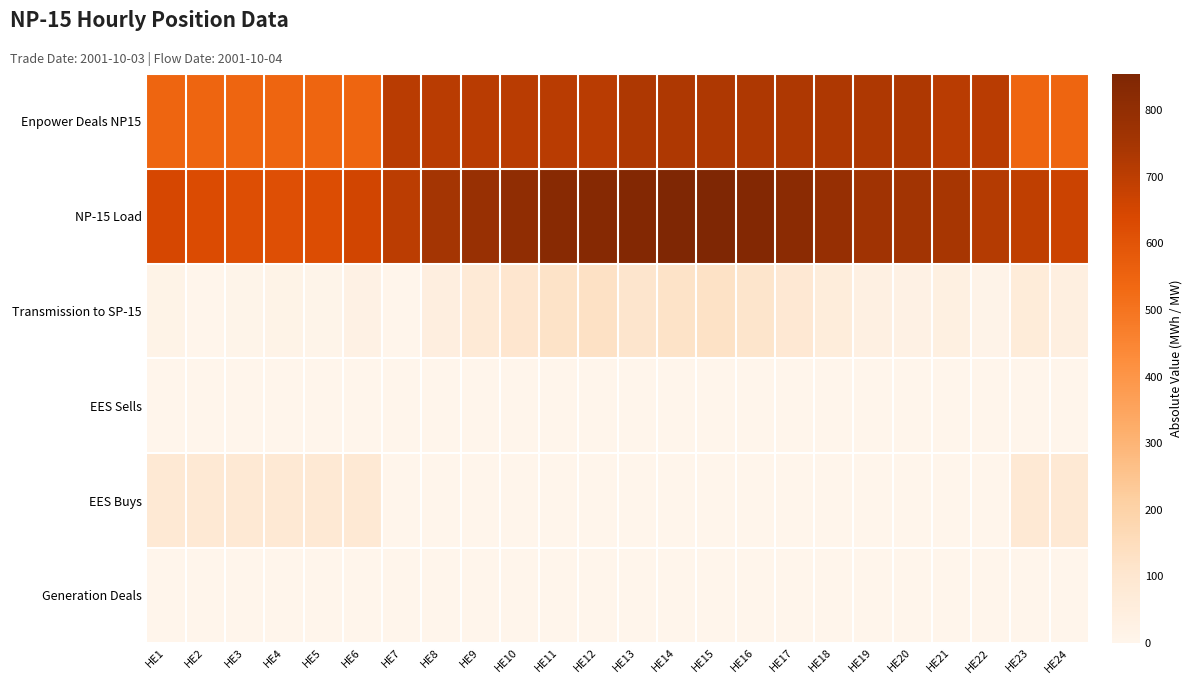

Reading right to left, what are all the values shown in this chart?

Generation Deals: HE24=0.0	HE23=0.0	HE22=0.0	HE21=0.0	HE20=0.0	HE19=0.0	HE18=0.0	HE17=0.0	HE16=0.0	HE15=0.0	HE14=0.0	HE13=0.0	HE12=0.0	HE11=0.0	HE10=0.0	HE9=0.0	HE8=0.0	HE7=0.0	HE6=0.0	HE5=0.0	HE4=0.0	HE3=0.0	HE2=0.0	HE1=0.0
EES Buys: HE24=85.0	HE23=85.0	HE22=0.0	HE21=0.0	HE20=0.0	HE19=0.0	HE18=0.0	HE17=0.0	HE16=0.0	HE15=0.0	HE14=0.0	HE13=0.0	HE12=0.0	HE11=0.0	HE10=0.0	HE9=0.0	HE8=0.0	HE7=0.0	HE6=85.0	HE5=85.0	HE4=85.0	HE3=85.0	HE2=85.0	HE1=85.0
EES Sells: HE24=0.0	HE23=0.0	HE22=0.0	HE21=0.0	HE20=0.0	HE19=0.0	HE18=0.0	HE17=0.0	HE16=0.0	HE15=0.0	HE14=0.0	HE13=0.0	HE12=0.0	HE11=0.0	HE10=0.0	HE9=0.0	HE8=0.0	HE7=0.0	HE6=0.0	HE5=0.0	HE4=0.0	HE3=0.0	HE2=0.0	HE1=0.0
Transmission to SP-15: HE24=39.6	HE23=64.1	HE22=11.7	HE21=36.7	HE20=26.2	HE19=31.5	HE18=58.9	HE17=88.6	HE16=111.0	HE15=124.5	HE14=121.6	HE13=109.9	HE12=128.9	HE11=122.4	HE10=102.3	HE9=76.5	HE8=44.2	HE7=3.2	HE6=25.1	HE5=6.9	HE4=15.7	HE3=9.9	HE2=0.7	HE1=14.3
NP-15 Load: HE24=669.6	HE23=694.1	HE22=716.7	HE21=741.7	HE20=756.2	HE19=761.5	HE18=788.9	HE17=818.6	HE16=841.0	HE15=854.5	HE14=851.6	HE13=839.9	HE12=833.9	HE11=827.4	HE10=807.4	HE9=781.5	HE8=749.2	HE7=701.8	HE6=655.1	HE5=623.1	HE4=614.3	HE3=620.1	HE2=630.7	HE1=644.3
Enpower Deals NP15: HE24=545.0	HE23=545.0	HE22=705.0	HE21=705.0	HE20=730.0	HE19=730.0	HE18=730.0	HE17=730.0	HE16=730.0	HE15=730.0	HE14=730.0	HE13=730.0	HE12=705.0	HE11=705.0	HE10=705.0	HE9=705.0	HE8=705.0	HE7=705.0	HE6=545.0	HE5=545.0	HE4=545.0	HE3=545.0	HE2=545.0	HE1=545.0